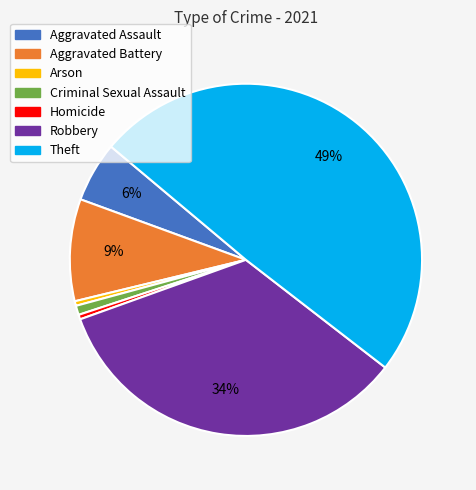

Is it true that Robbery is 29% of the pie?

False